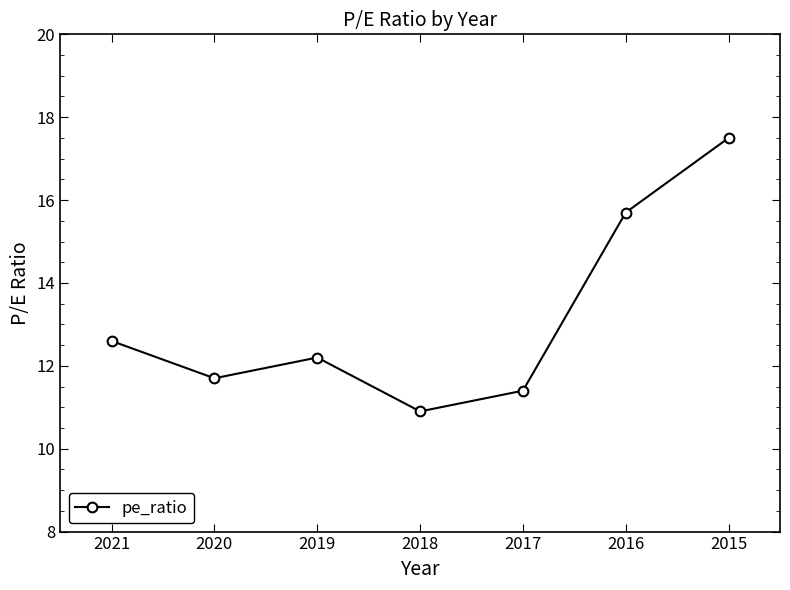

What is the difference between the maximum and second lowest values?

6.1